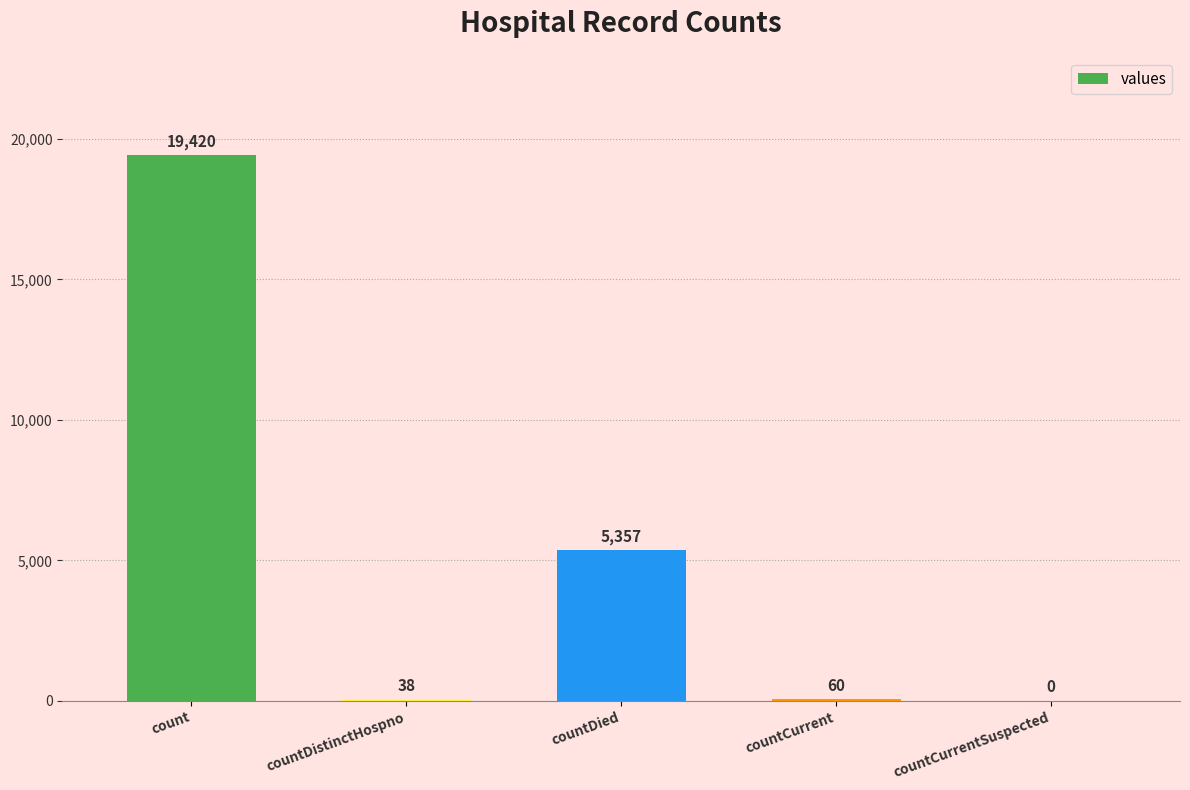

What is the ratio of the value at count to the value at countCurrent?

323.7